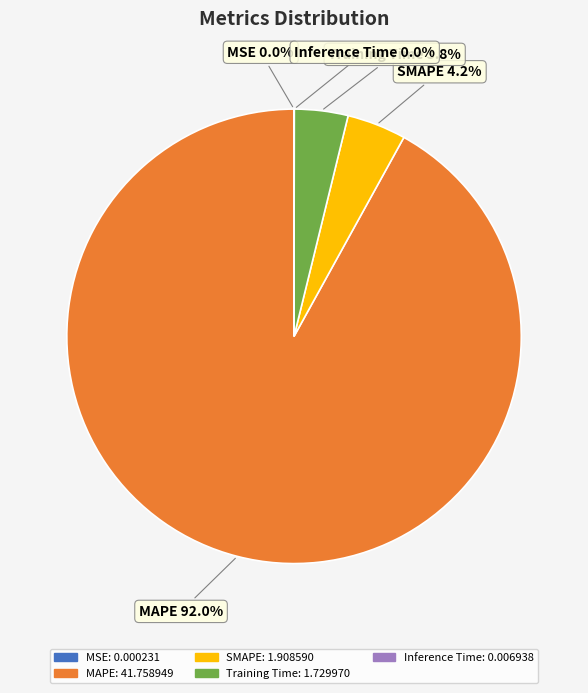

Is MAPE the majority of the pie?

Yes